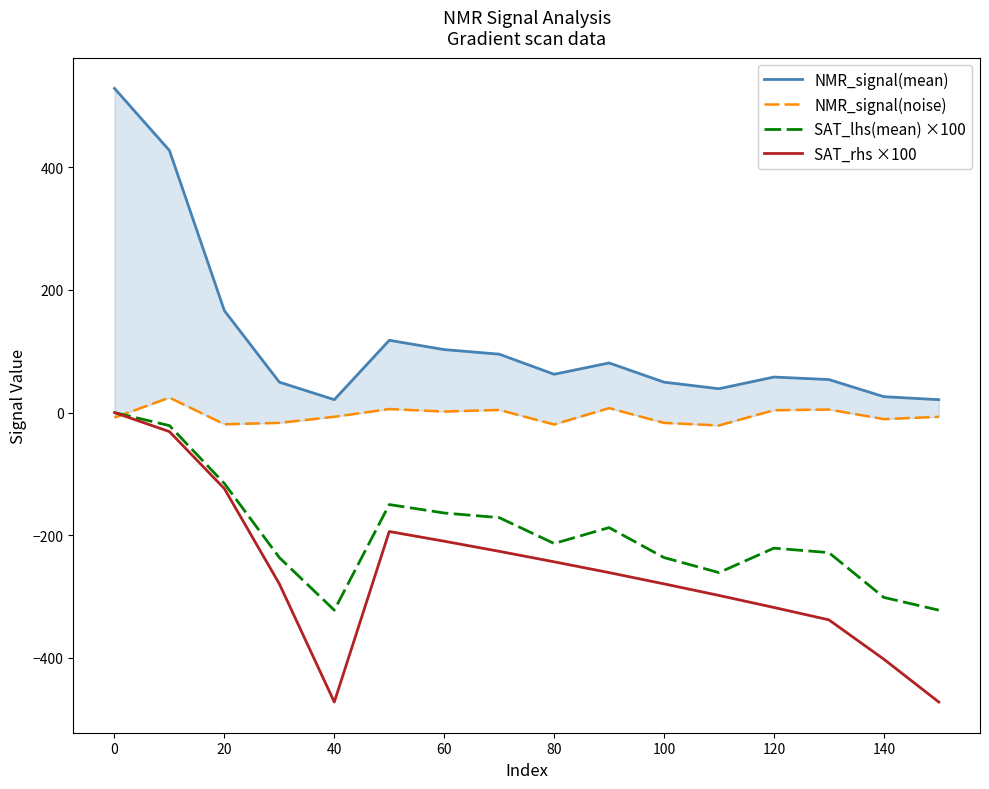

True or false: SAT_rhs ×100 and SAT_lhs(mean) ×100 intersect in this chart.

False